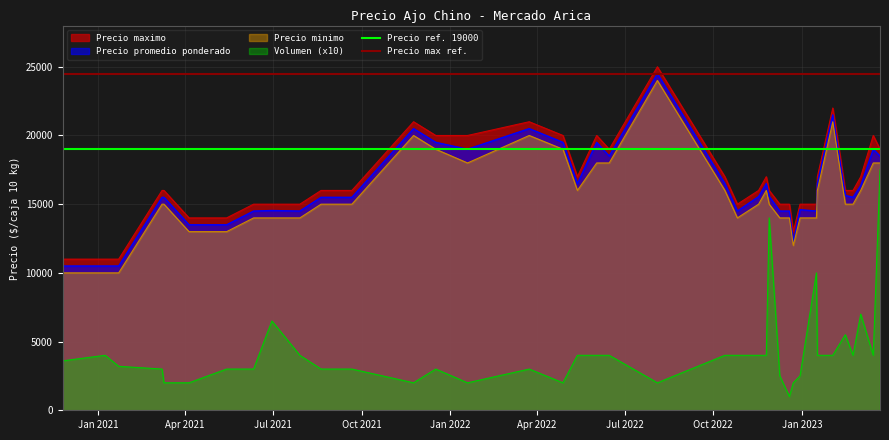

True or false: Precio promedio ponderado and Volumen (x10) intersect in this chart.

False